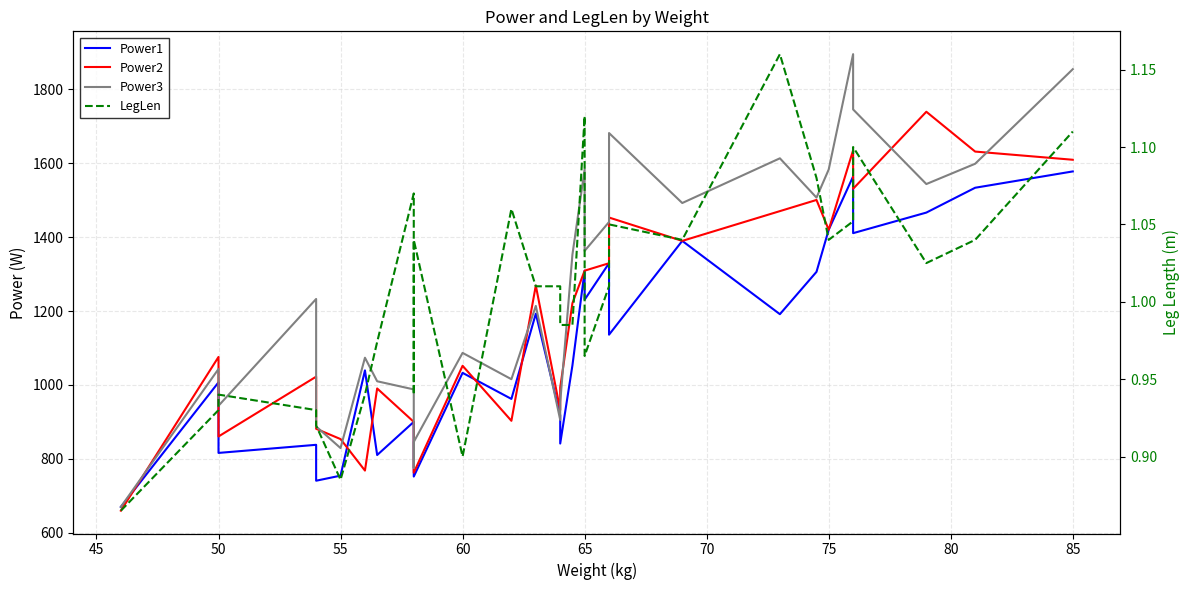

Which series has the widest spread of values?

Power3